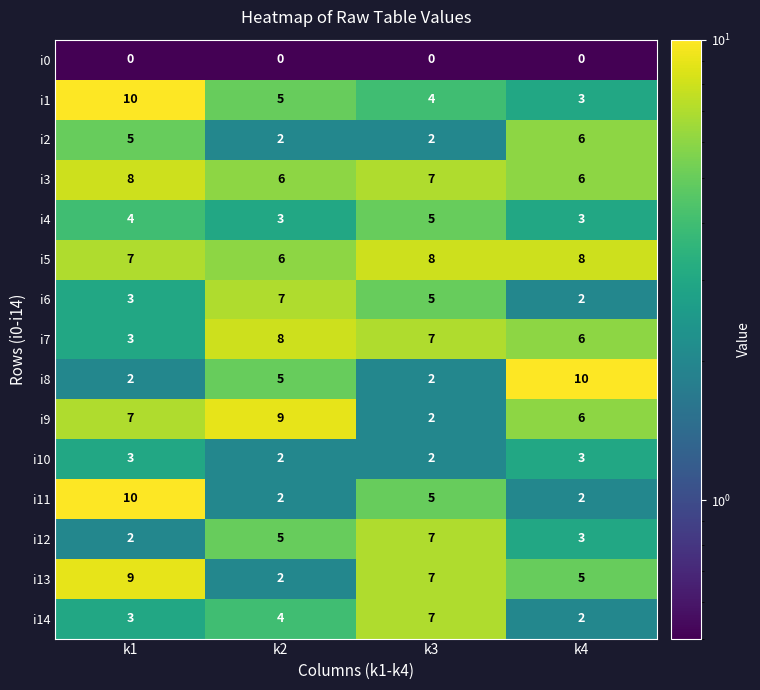

True or false: i9 has a value of 6 at k4.

True